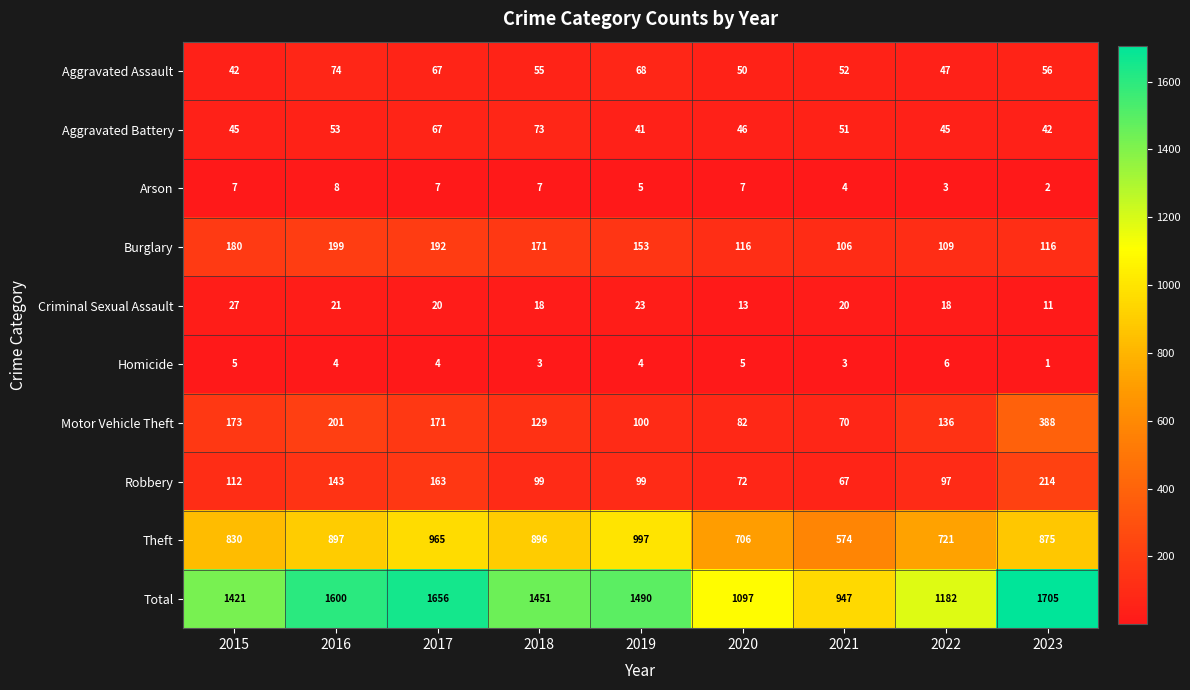

At how many categories does at least one series exceed 372?

9